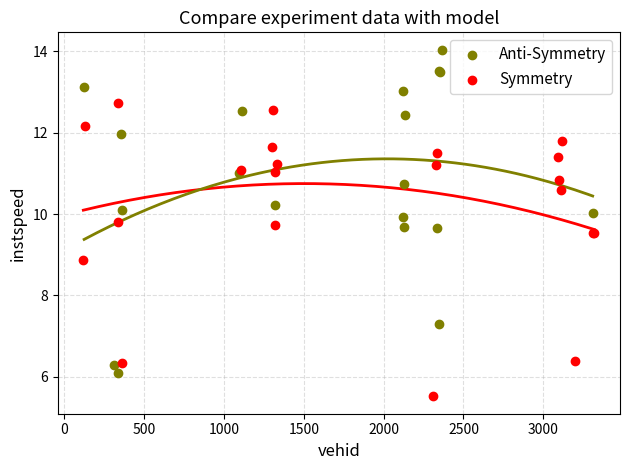

Which series reaches the maximum Y coordinate?

Anti-Symmetry